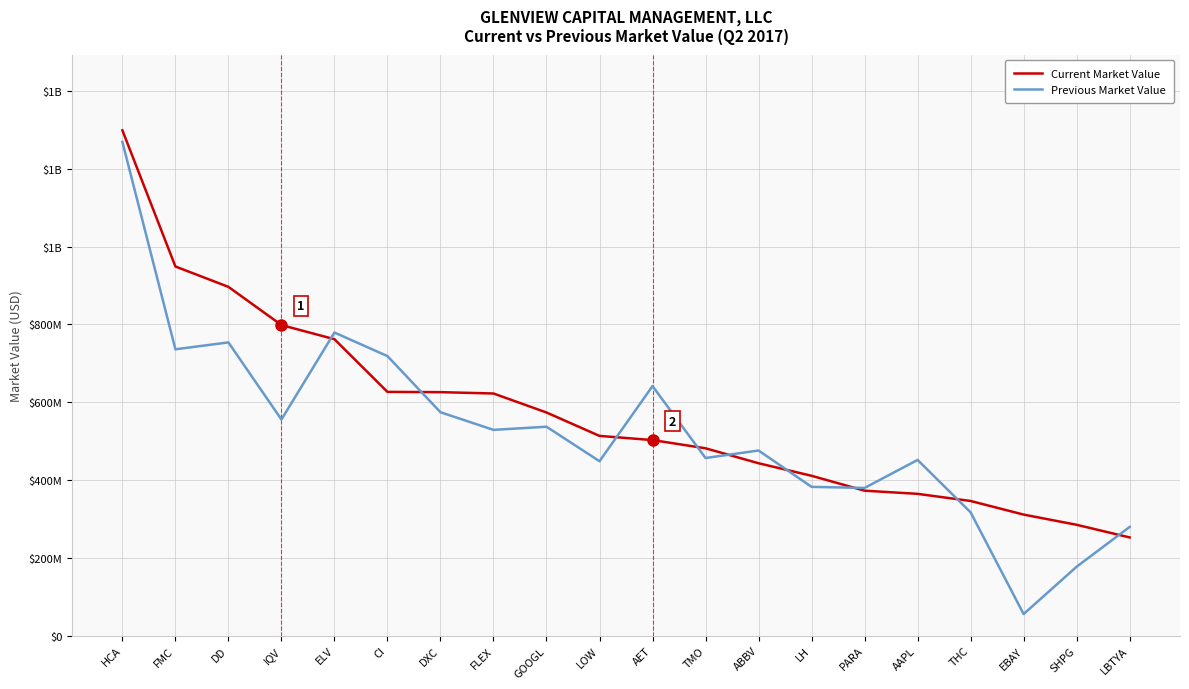

At which label does Current Market Value first exceed 513373000?

HCA